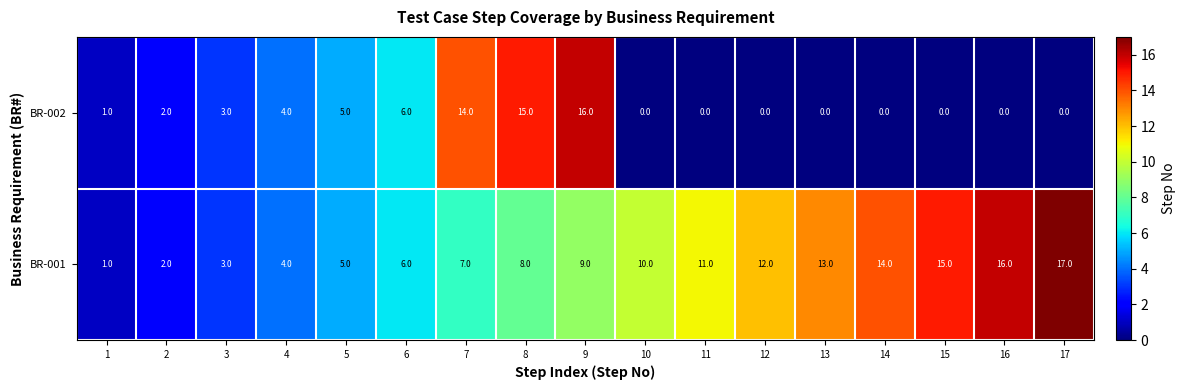

Rank the series by their maximum value, from highest to lowest.

BR-001, BR-002